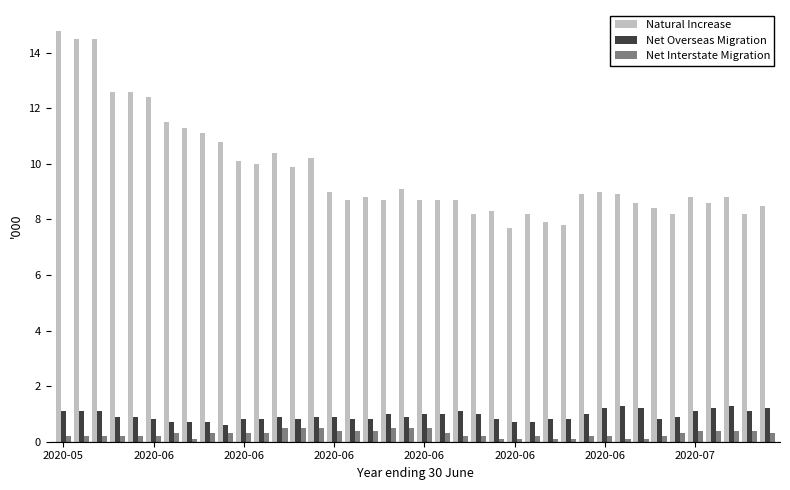

How many series are shown in this chart?

3